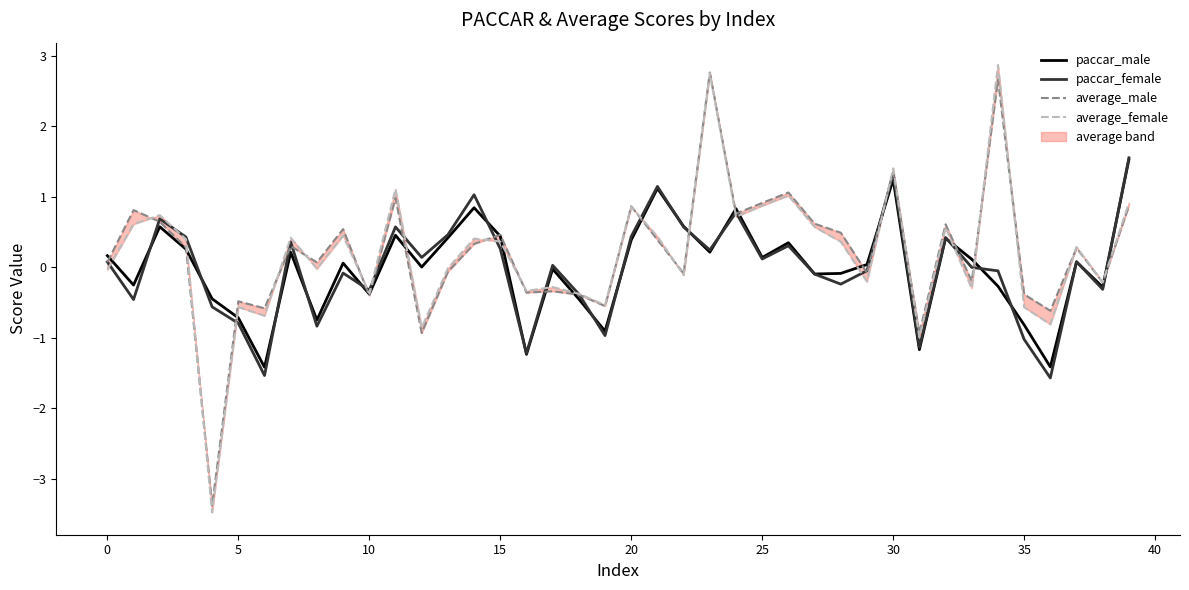

Which series ends up on top after the final intersection of average_female and paccar_female?

paccar_female